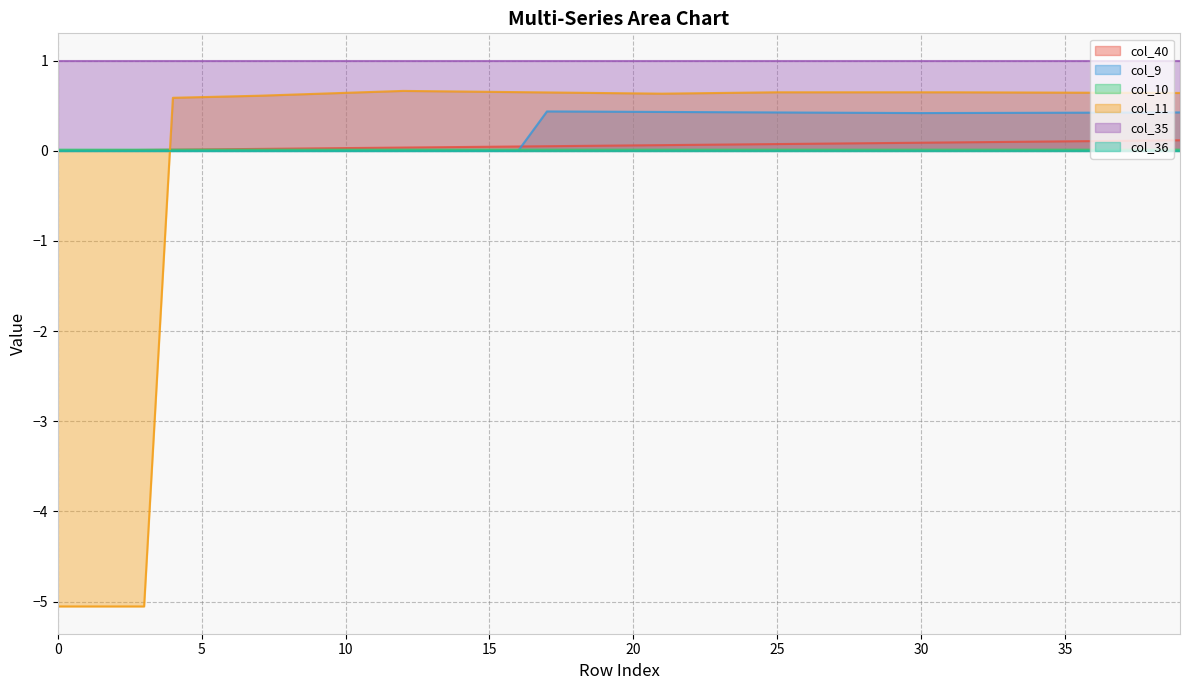

True or false: col_11 has a value of 0.6 at 24.

True